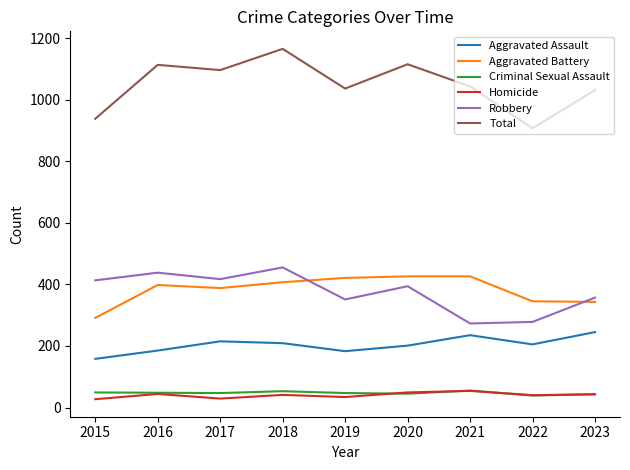

Where is the first local minimum for Total?

2017